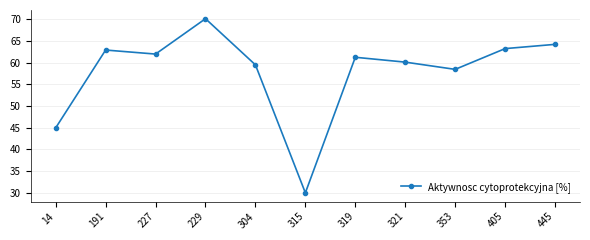

What is the difference between the values at 321 and 353?

1.7